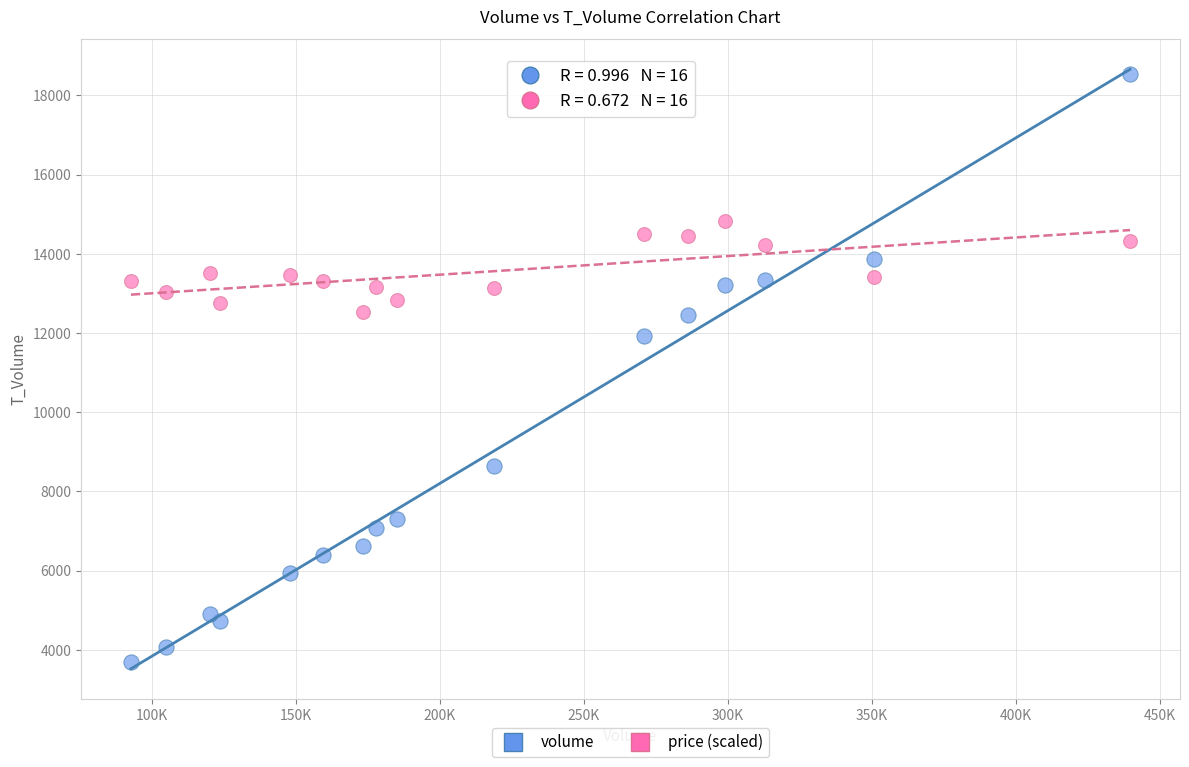

Which series reaches the minimum Y coordinate?

volume